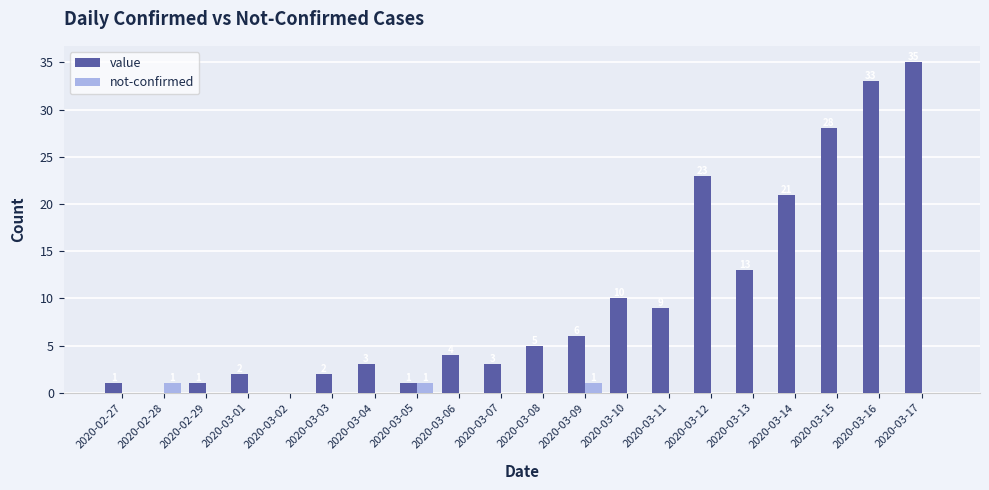

At which label does value reach its peak?

2020-03-17